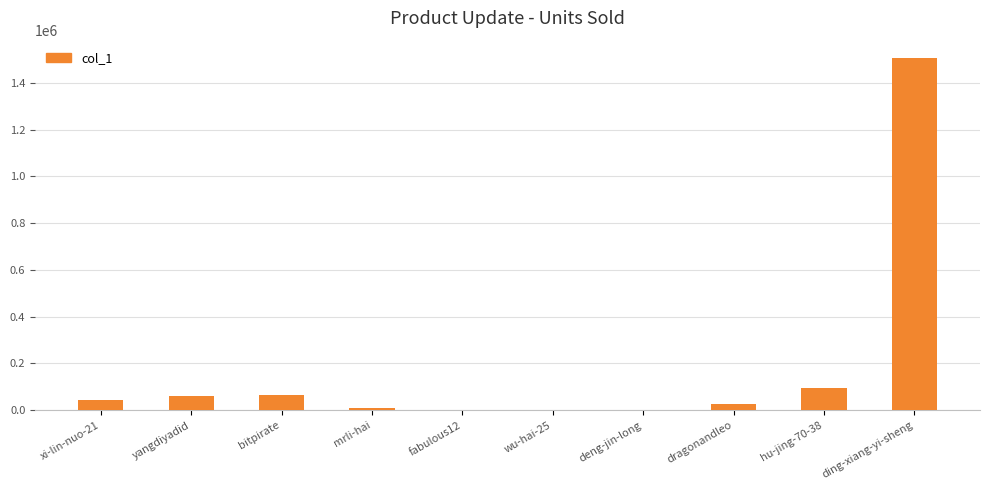

Does the chart contain stacked bars?

No